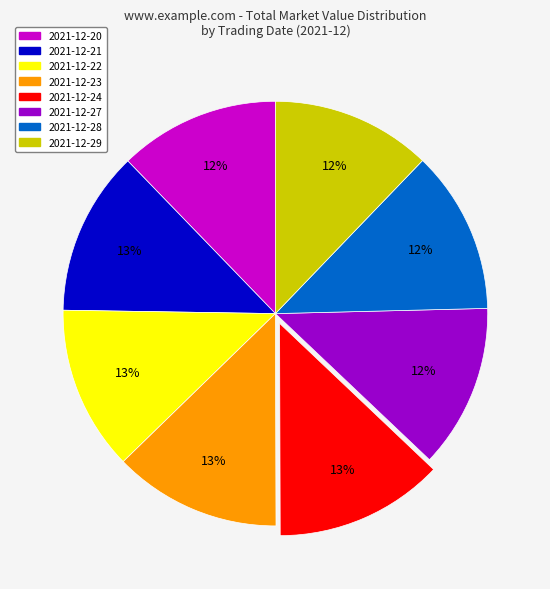

How many slices are in this pie chart?

8